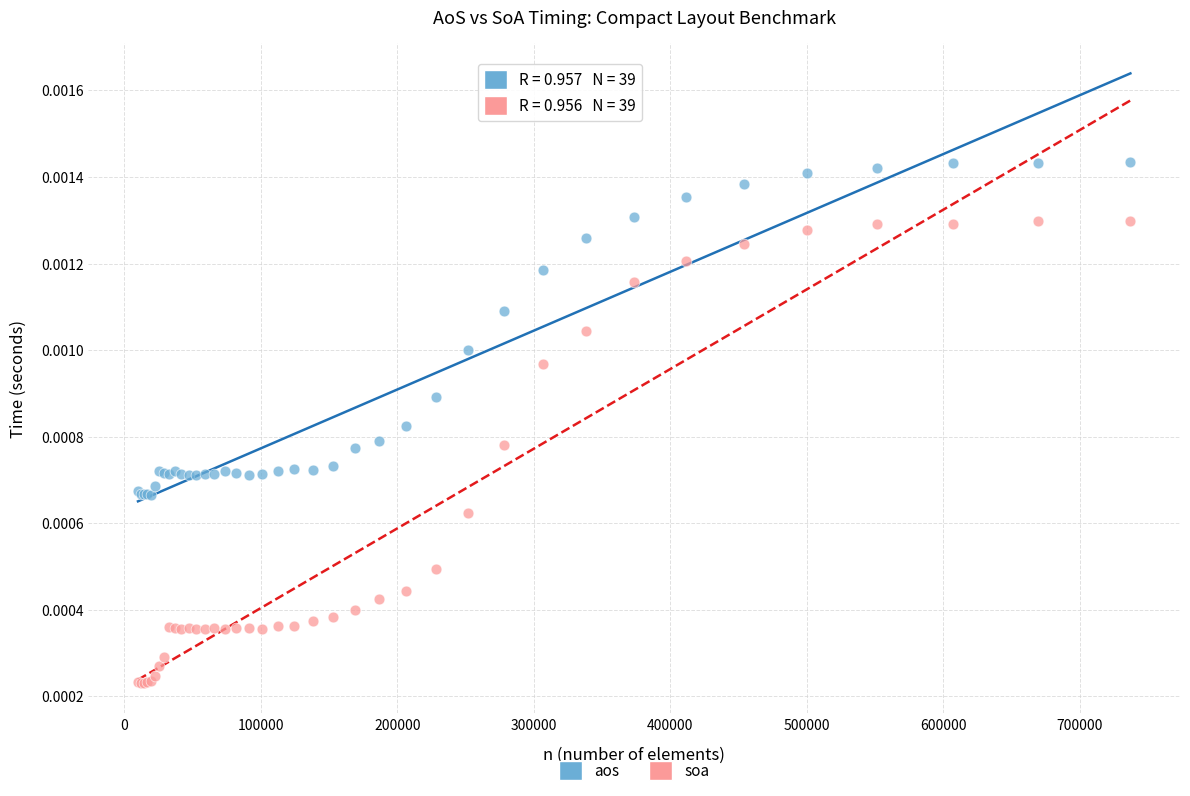

Which series reaches the maximum Y coordinate?

aos